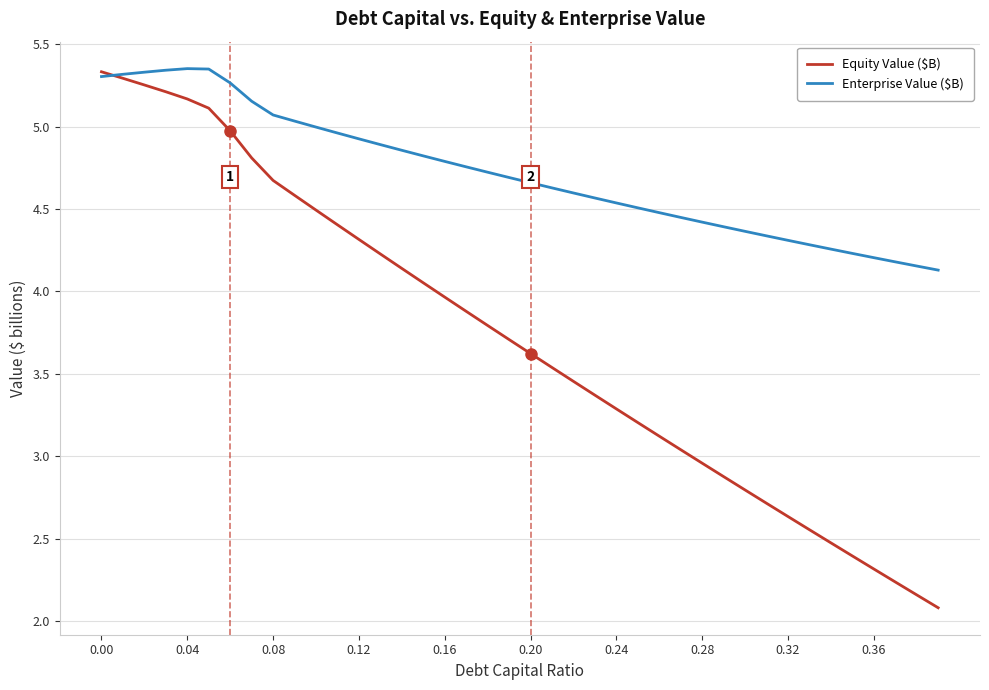

Which series has the widest spread of values?

Equity Value ($B)